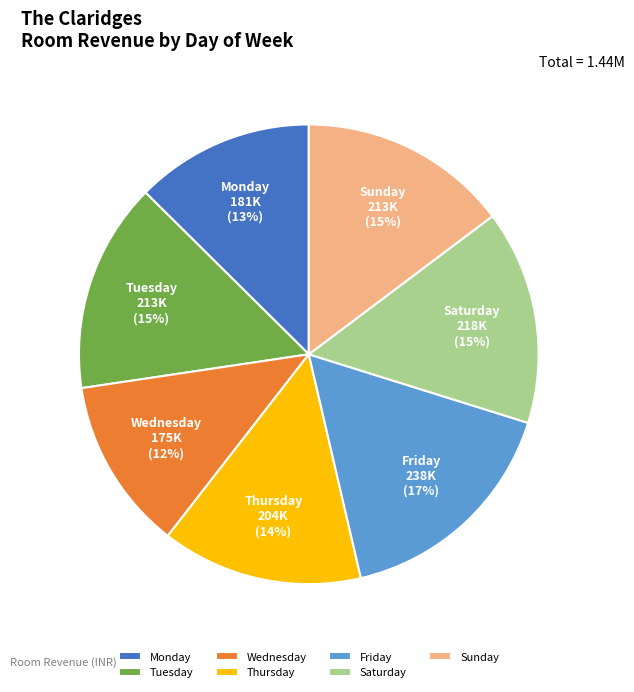

True or false: Wednesday accounts for 20% of the total.

False